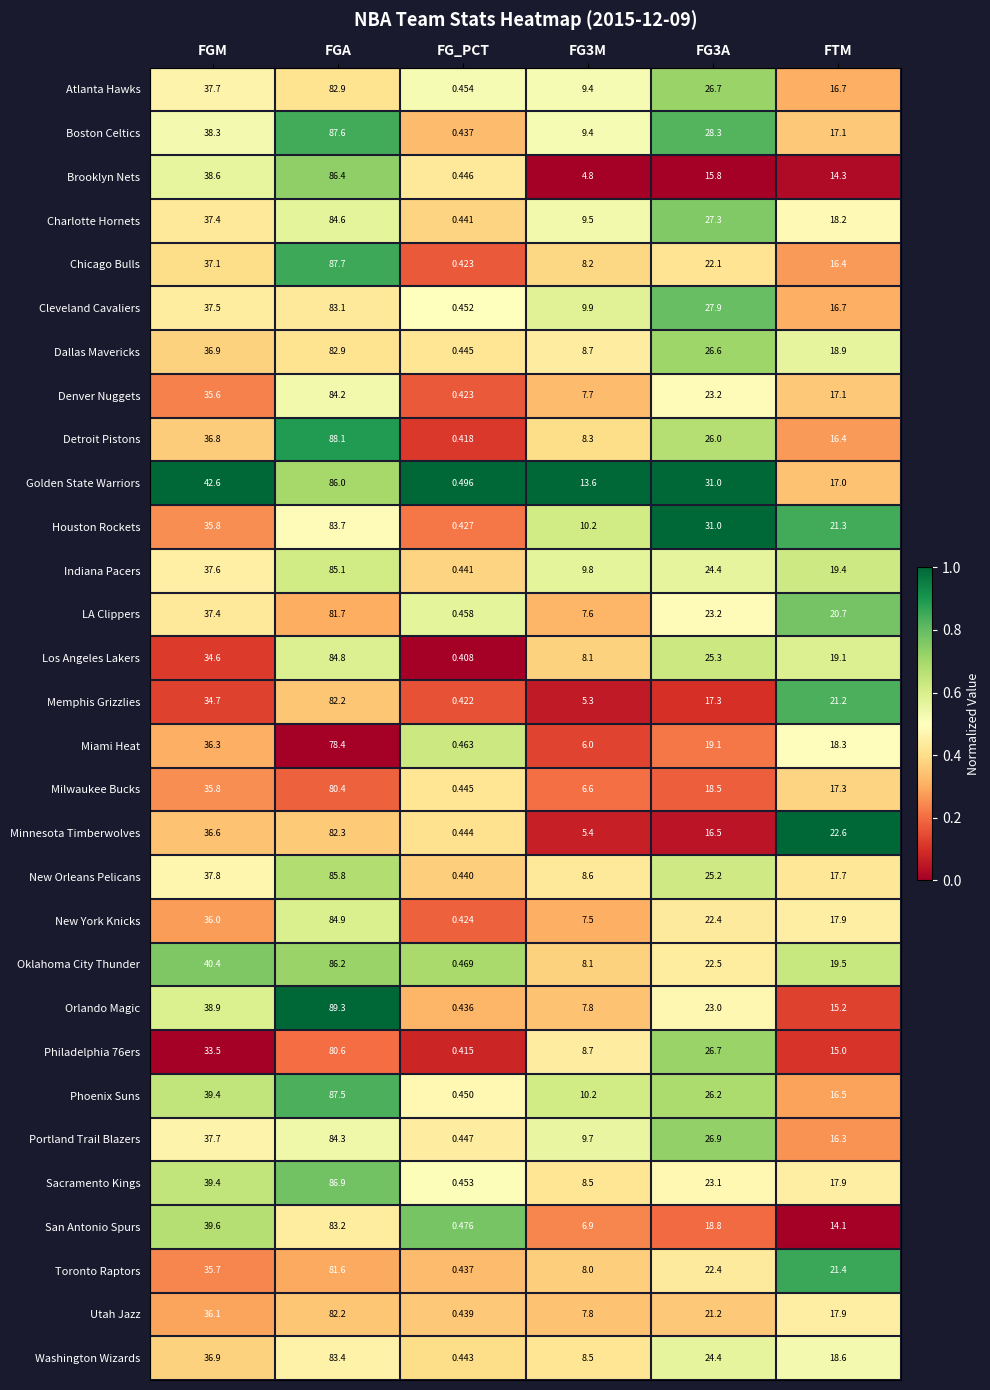

Which series has the largest range (max minus min)?

Orlando Magic